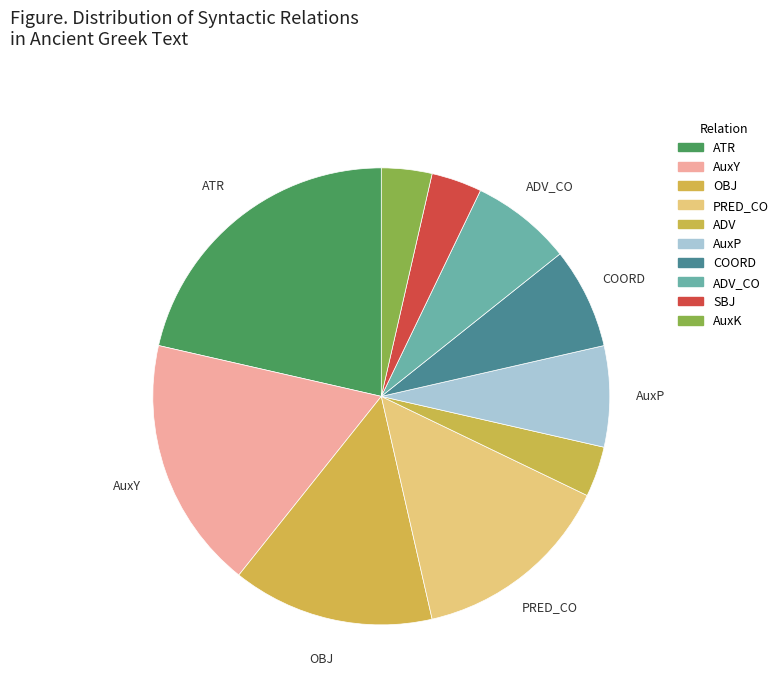

To the nearest percent, what is the combined percentage of AuxK and SBJ?

7%